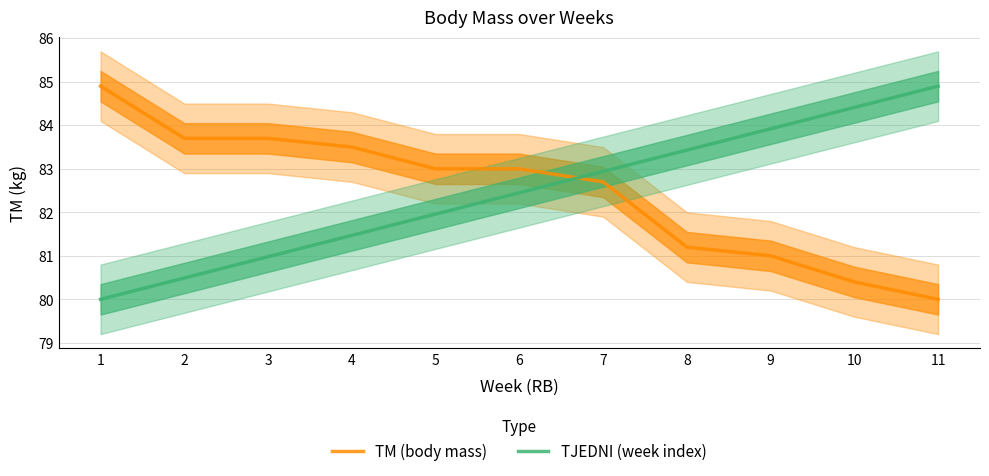

Between 3 and 5, which is larger?

3